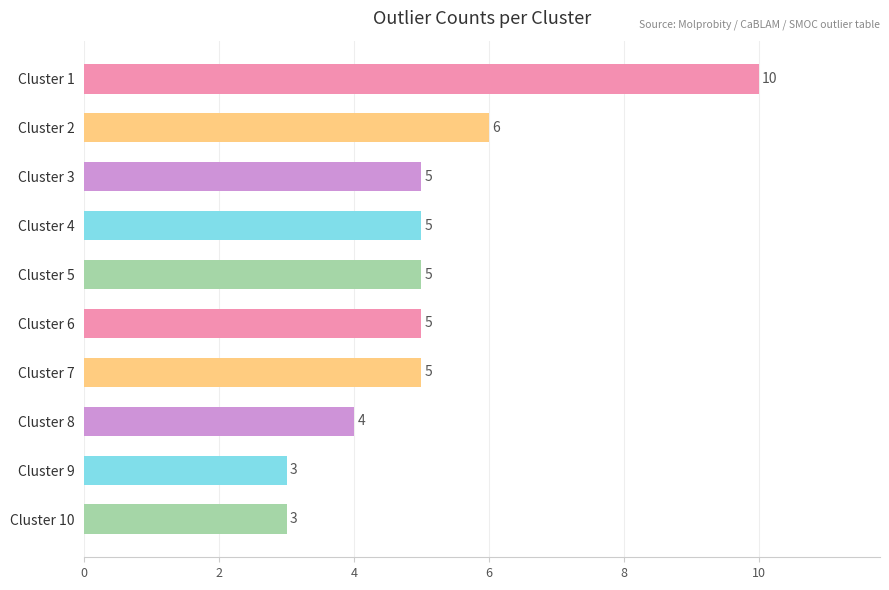

Between Cluster 1 and Cluster 7, which is larger?

Cluster 1